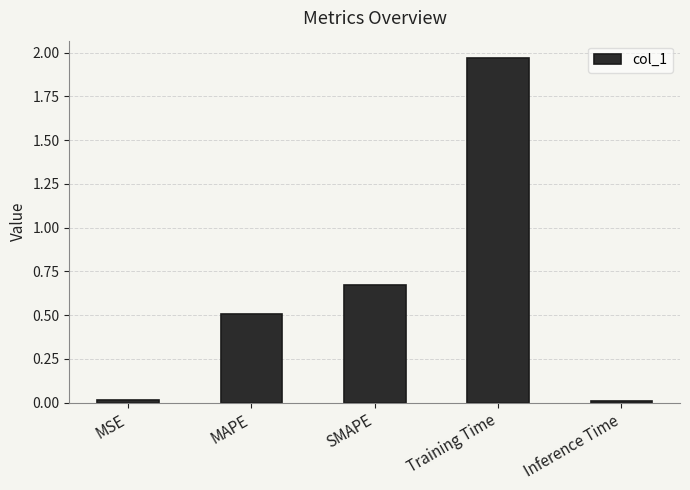

What is the average value?

0.6